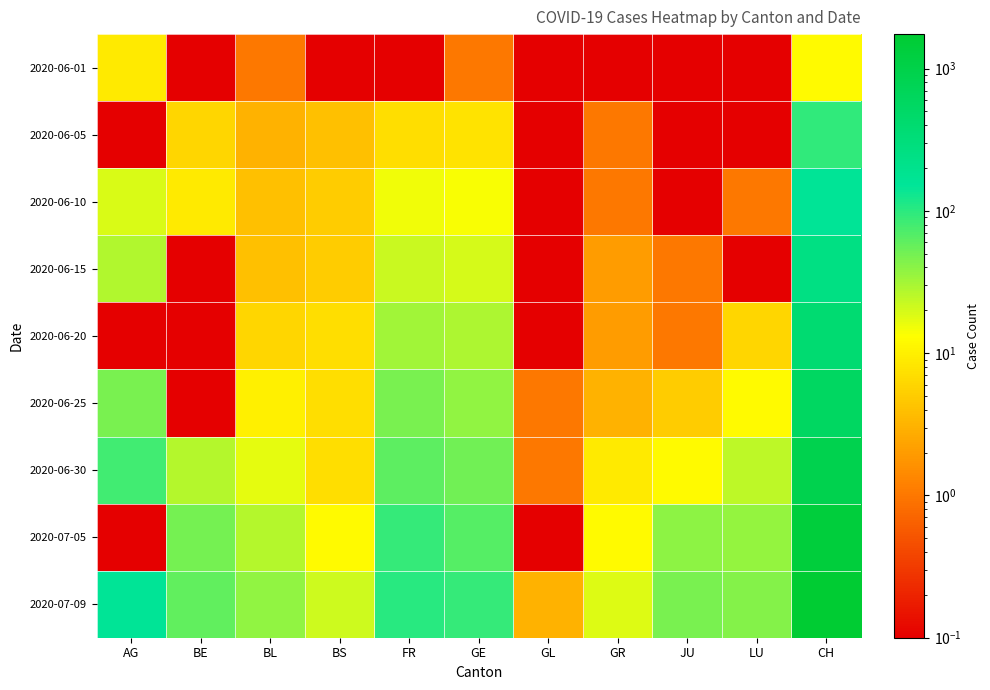

How many series are shown in this chart?

9